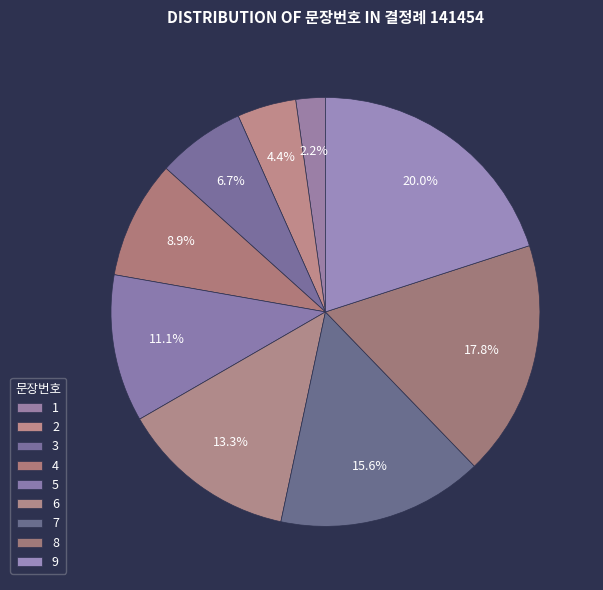

To the nearest percent, what percentage of the pie is 4?

9%